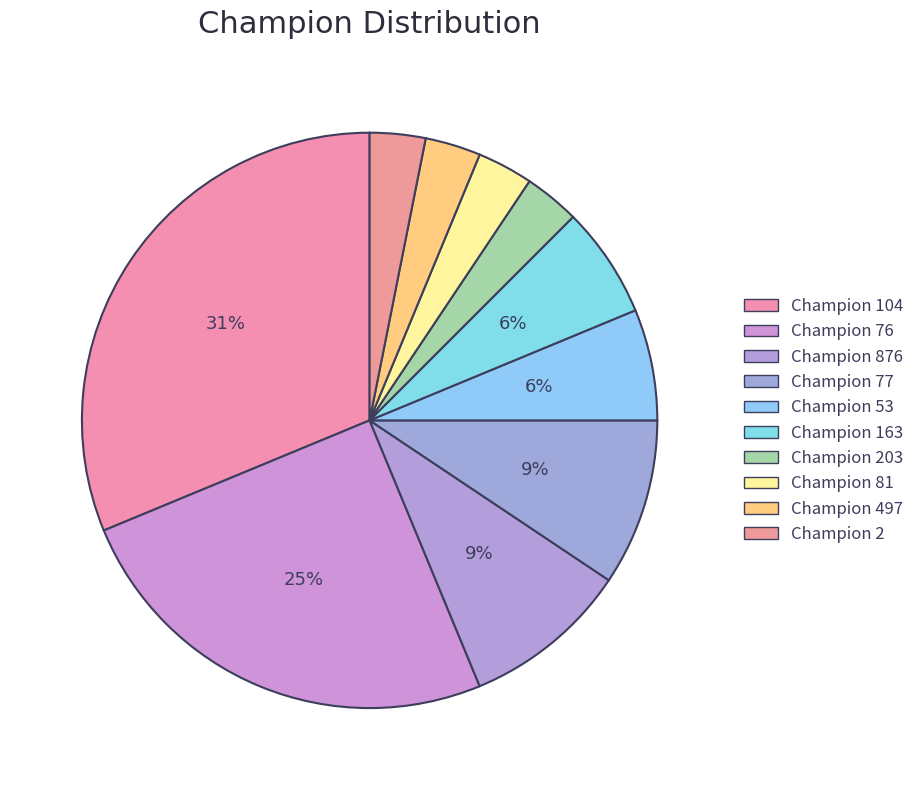

Count the number of slices in the pie.

10